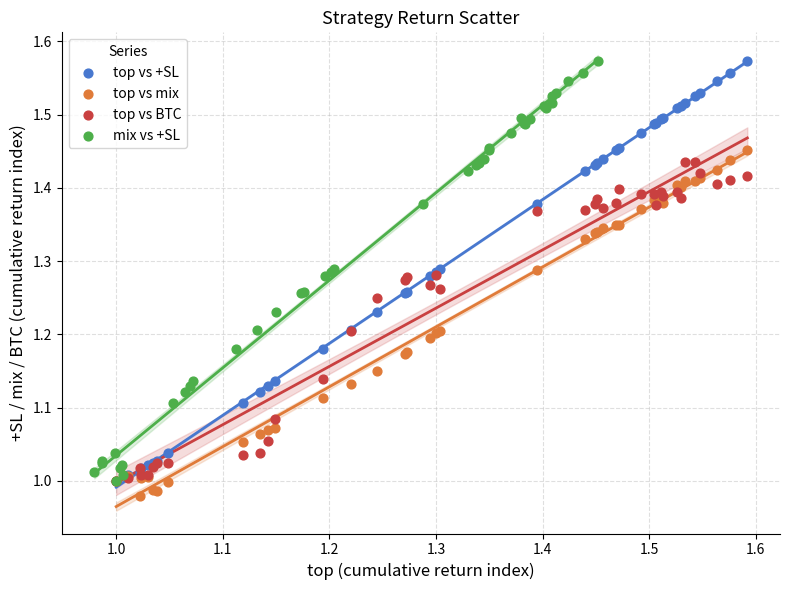

Which series reaches the minimum Y coordinate?

top vs mix